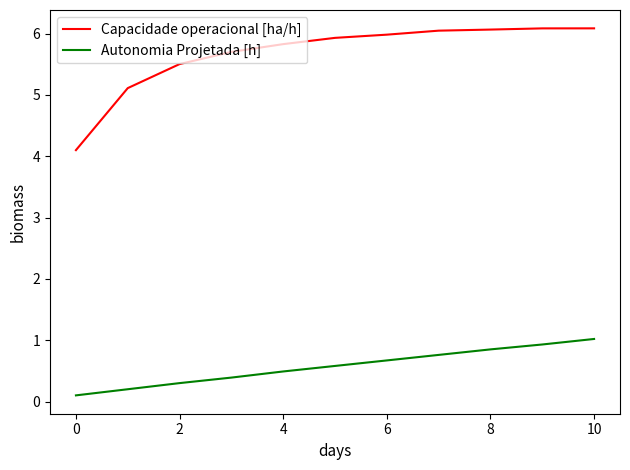

How many lines are shown in the chart?

2